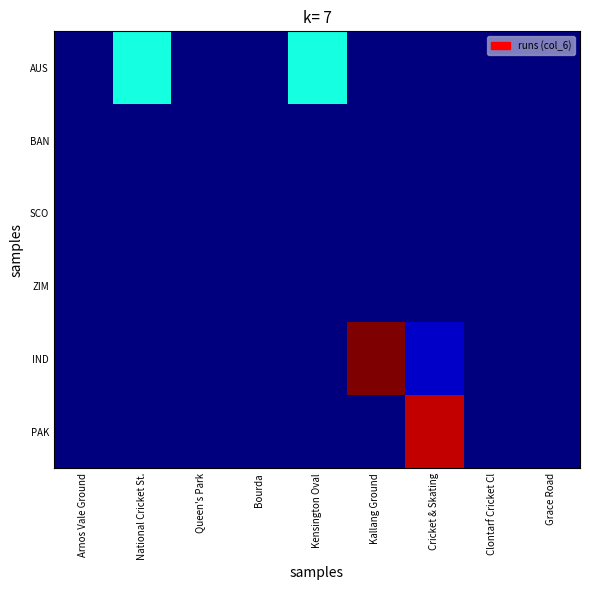

Reading left to right, list all the values displayed in this chart.

AUS: Arnos Vale Ground=0	National Cricket St.=6	Queen's Park=0	Bourda=0	Kensington Oval=6	Kallang Ground=0	Cricket & Skating=0	Clontarf Cricket Cl=0	Grace Road=0
BAN: Arnos Vale Ground=0	National Cricket St.=0	Queen's Park=0	Bourda=0	Kensington Oval=0	Kallang Ground=0	Cricket & Skating=0	Clontarf Cricket Cl=0	Grace Road=0
SCO: Arnos Vale Ground=0	National Cricket St.=0	Queen's Park=0	Bourda=0	Kensington Oval=0	Kallang Ground=0	Cricket & Skating=0	Clontarf Cricket Cl=0	Grace Road=0
ZIM: Arnos Vale Ground=0	National Cricket St.=0	Queen's Park=0	Bourda=0	Kensington Oval=0	Kallang Ground=0	Cricket & Skating=0	Clontarf Cricket Cl=0	Grace Road=0
IND: Arnos Vale Ground=0	National Cricket St.=0	Queen's Park=0	Bourda=0	Kensington Oval=0	Kallang Ground=16	Cricket & Skating=1	Clontarf Cricket Cl=0	Grace Road=0
PAK: Arnos Vale Ground=0	National Cricket St.=0	Queen's Park=0	Bourda=0	Kensington Oval=0	Kallang Ground=0	Cricket & Skating=15	Clontarf Cricket Cl=0	Grace Road=0